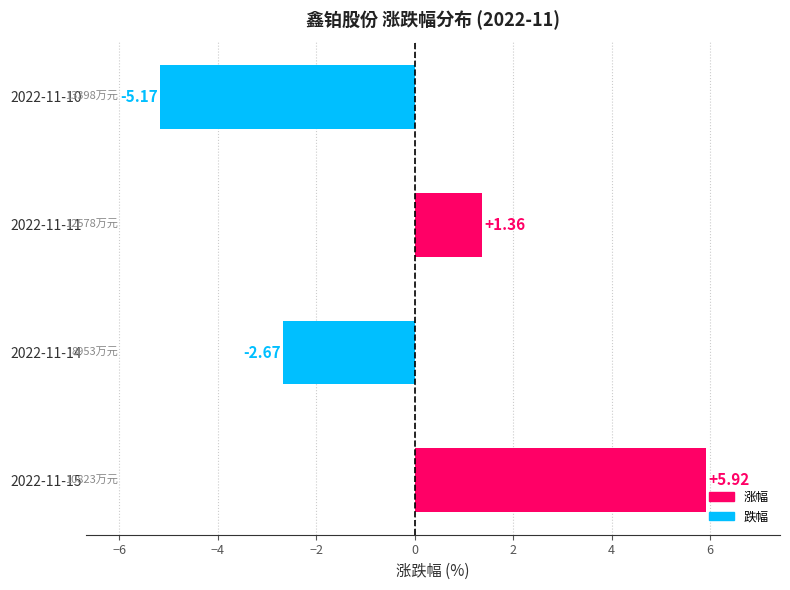

List the labels in order of value, smallest first.

2022-11-10, 2022-11-14, 2022-11-11, 2022-11-15